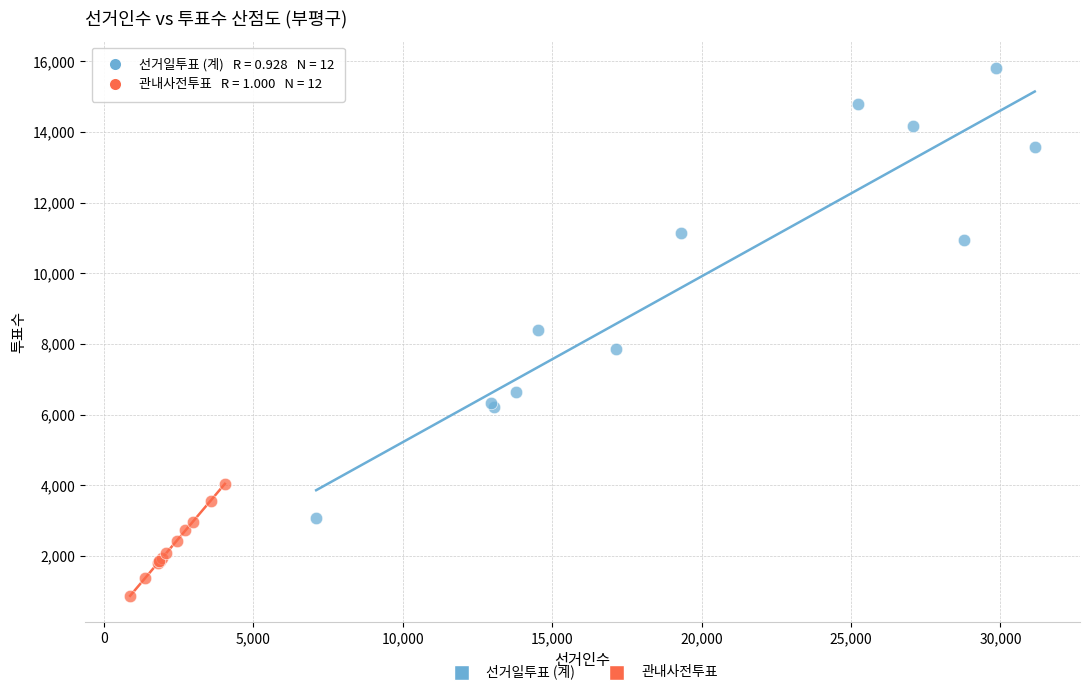

Which series has the widest spread of Y values?

선거일투표 (계)